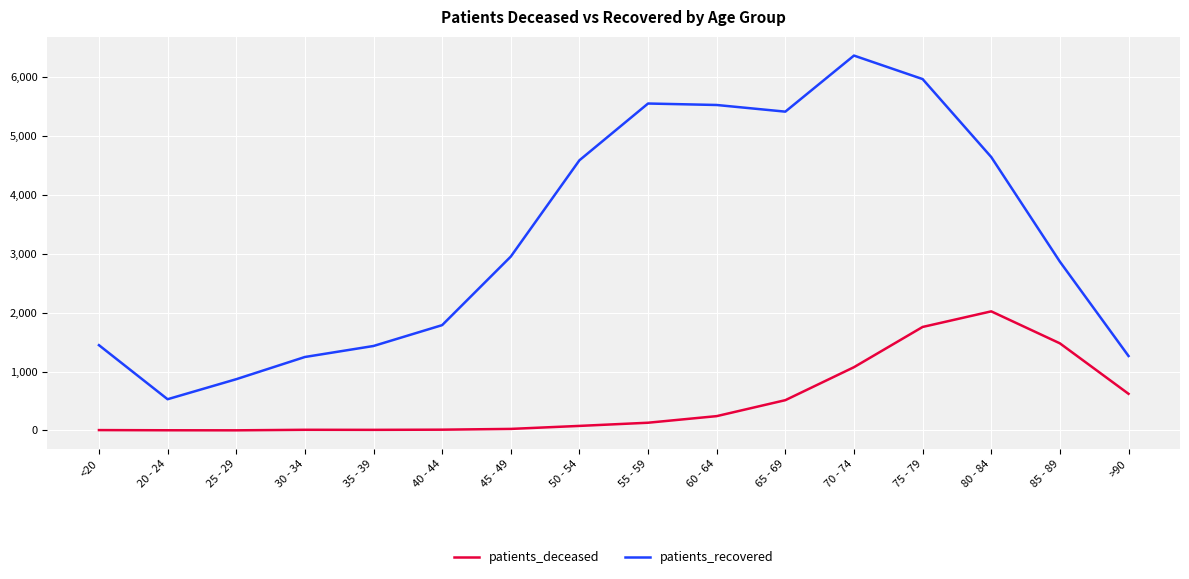

At which category does patients_recovered reach its first local valley?

20 - 24